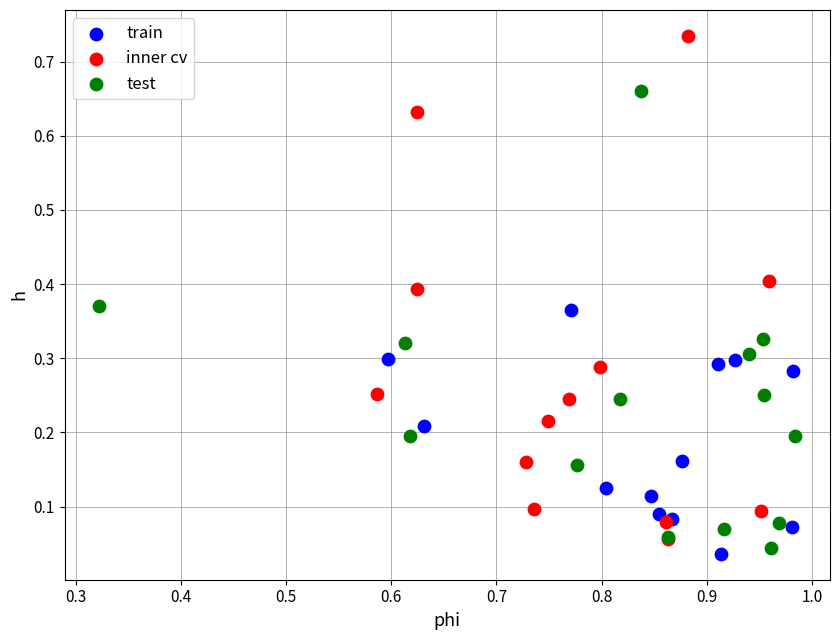

Which series contains the highest Y value?

inner cv